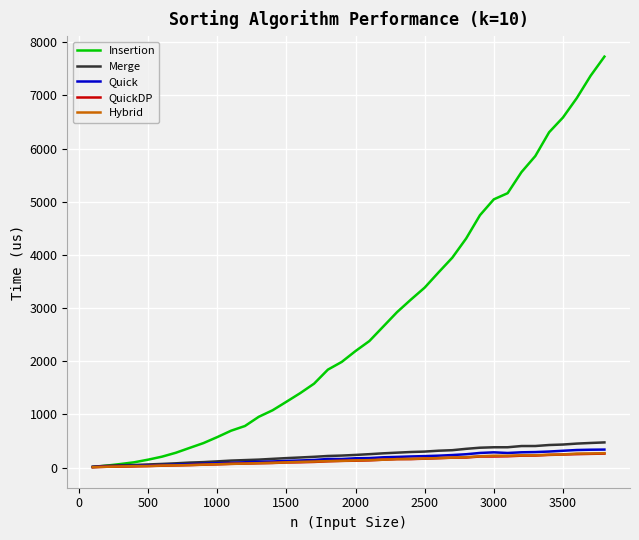

Which series has the largest range (max minus min)?

Insertion